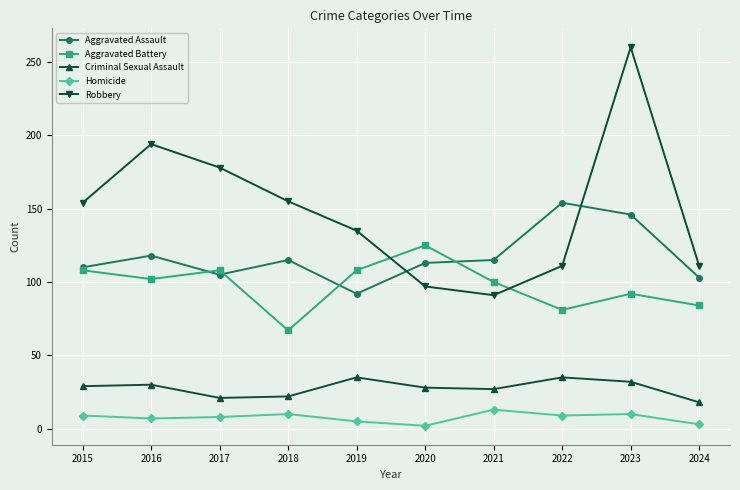

What is the difference between the highest and lowest values at 2019?

130